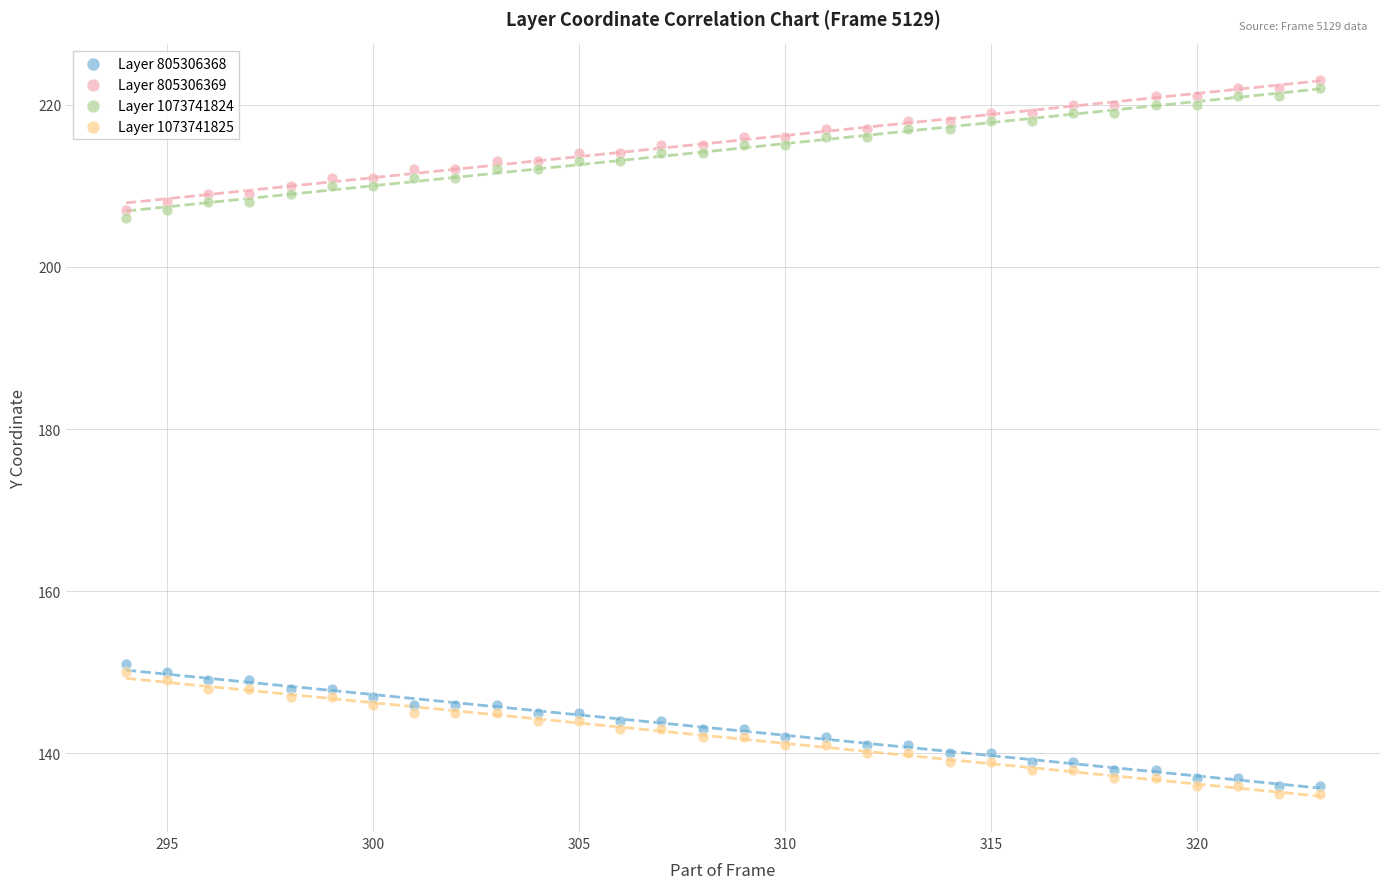

What are all the series names shown in the legend?

Layer 805306368, Layer 805306369, Layer 1073741824, Layer 1073741825